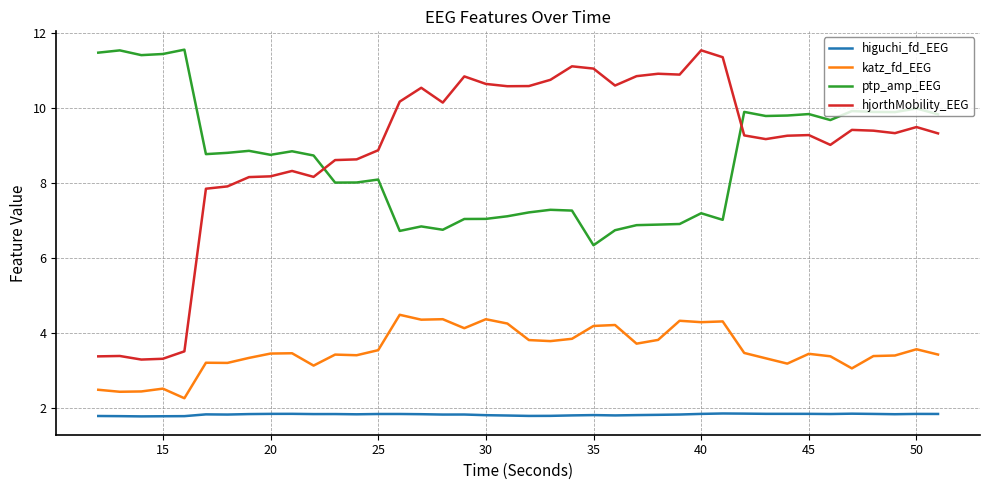

True or false: katz_fd_EEG and ptp_amp_EEG cross at least once.

False